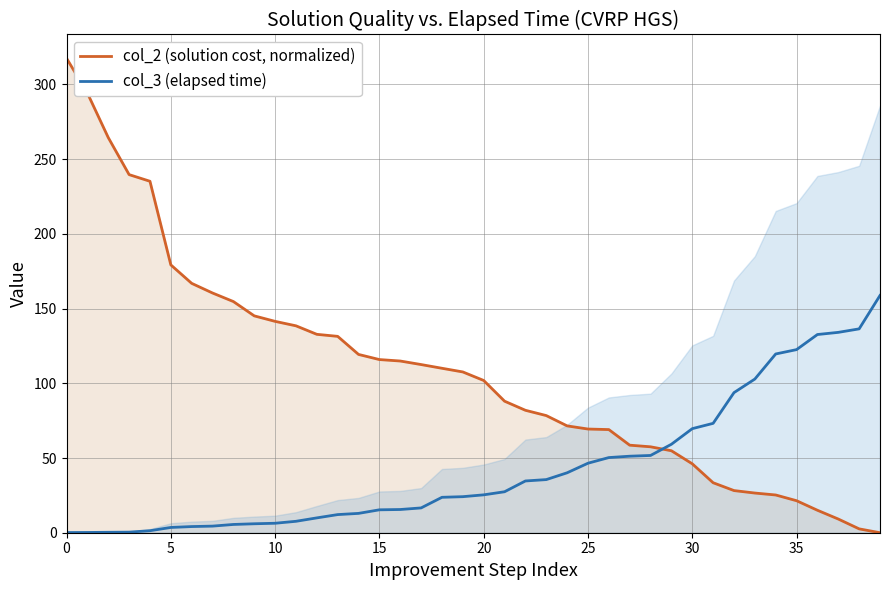

What is the label of the 9th point from the right?

31